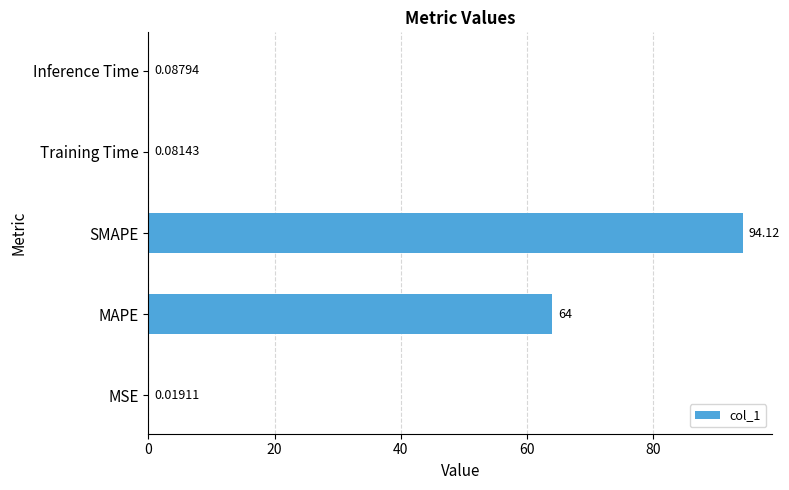

What is the sum of all values?

158.3